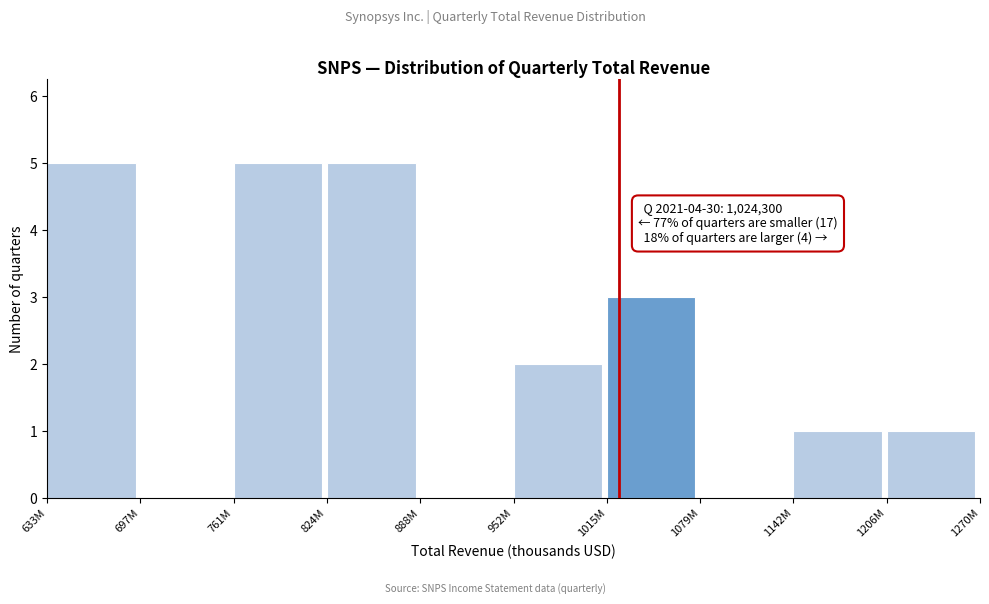

Reading right to left, what are all the values shown in this chart?

1206M=1	1142M=1	1079M=0	1015M=3	952M=2	888M=0	824M=5	761M=5	697M=0	633M=5